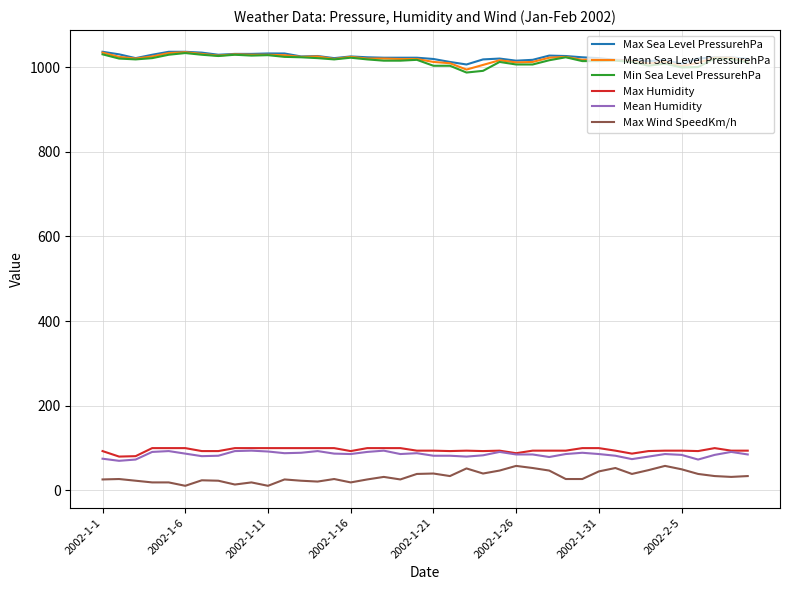

What is the difference between the maximum and minimum values in the Mean Humidity series?

24